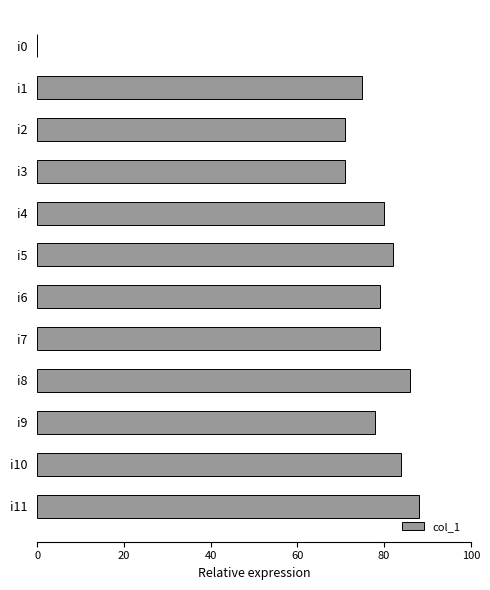

Which label corresponds to the largest value in the chart?

i11